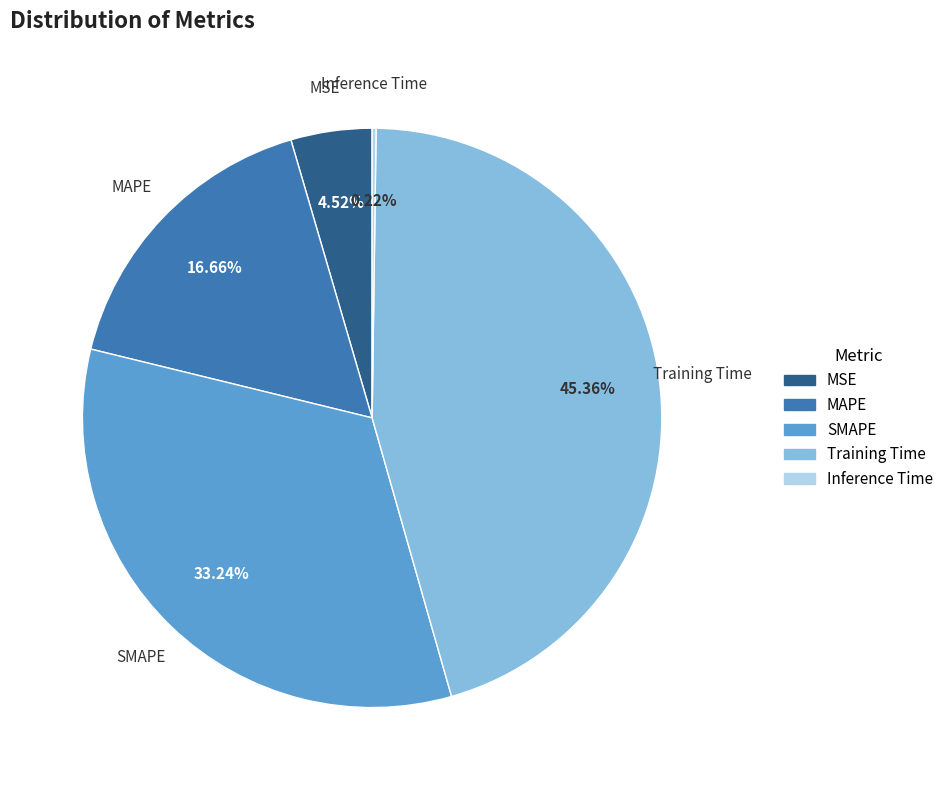

To the nearest percent, what is the average slice percentage?

20%